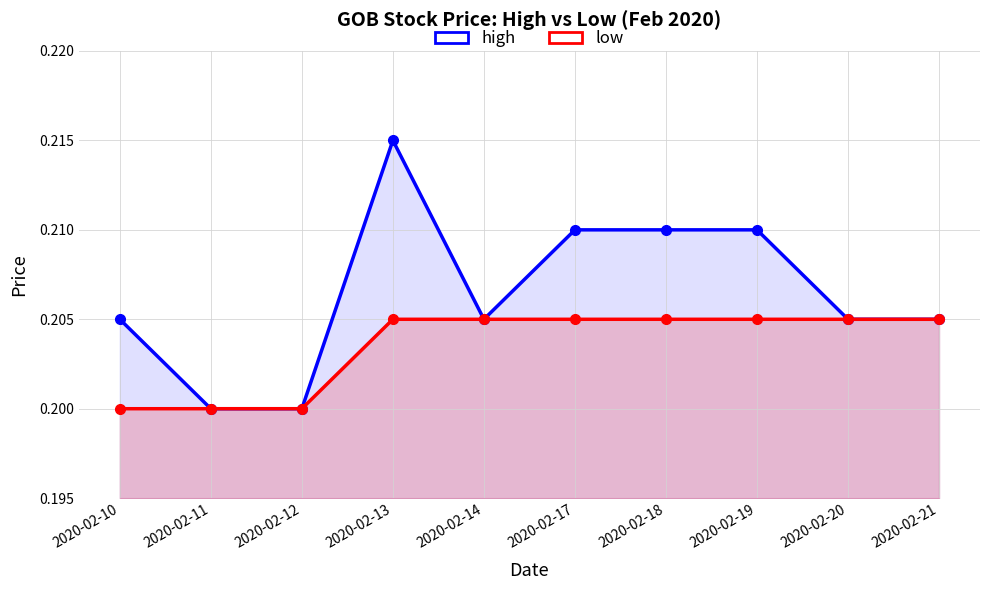

List the labels in order of high value, smallest first.

2020-02-11, 2020-02-12, 2020-02-10, 2020-02-14, 2020-02-20, 2020-02-21, 2020-02-17, 2020-02-18, 2020-02-19, 2020-02-13